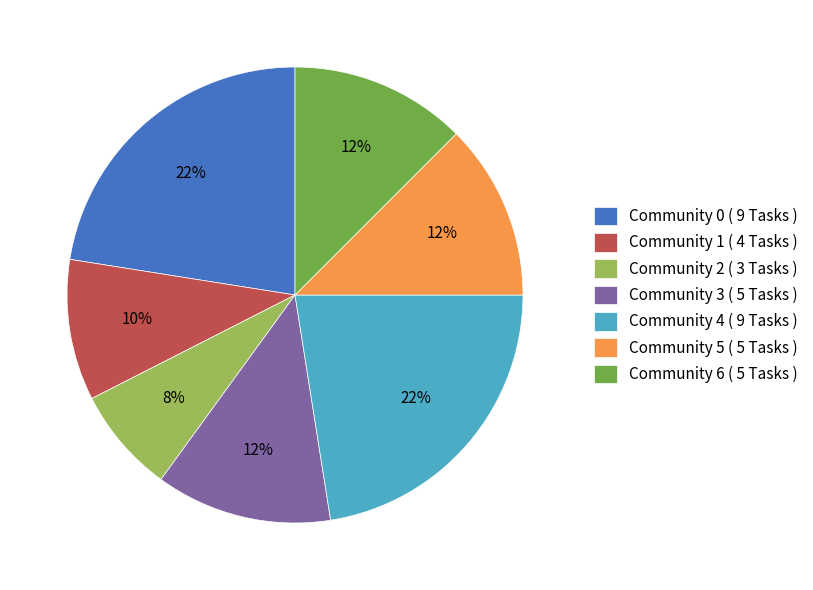

Does any single category account for the majority?

No